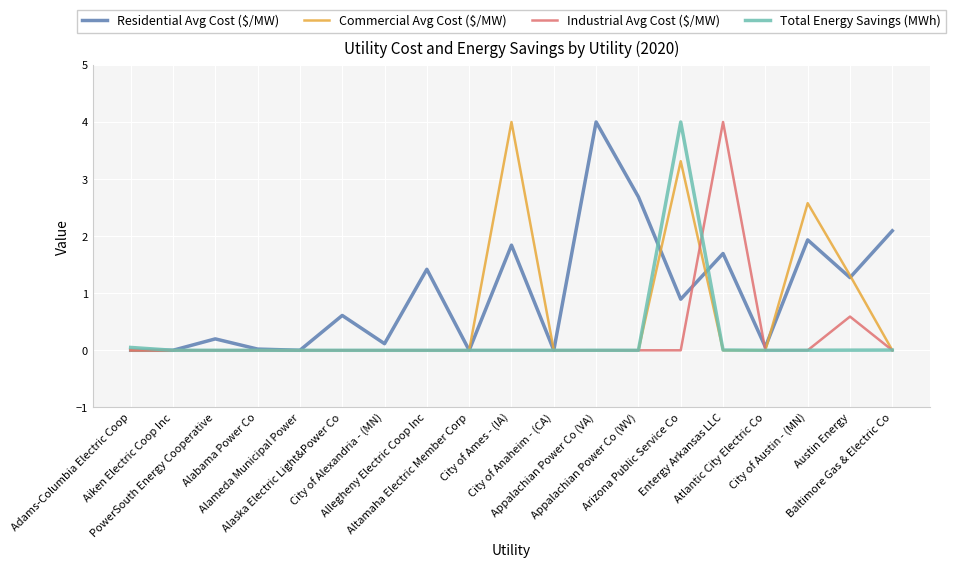

Which series has the largest total across all categories?

Residential Avg Cost ($/MW)